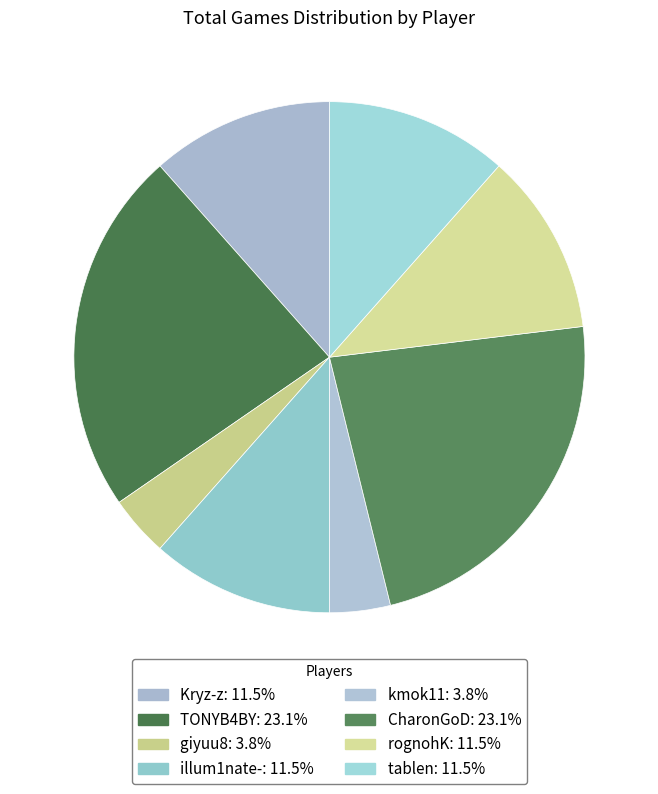

Does tablen account for over 50% of the chart?

No